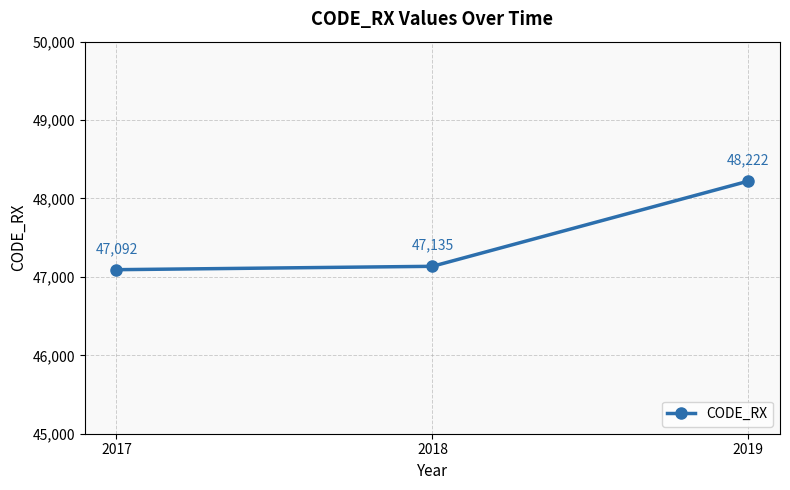

Reading left to right, what are all the values shown in this chart?

2017=47092	2018=47135	2019=48222